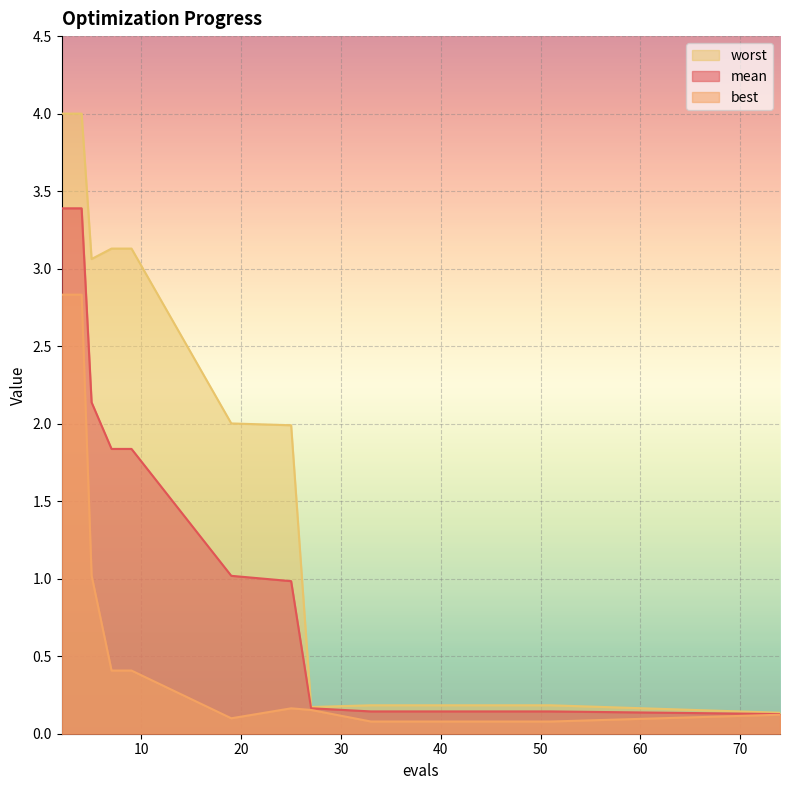

Is the value of worst at 41 greater than the value of best at 5?

No